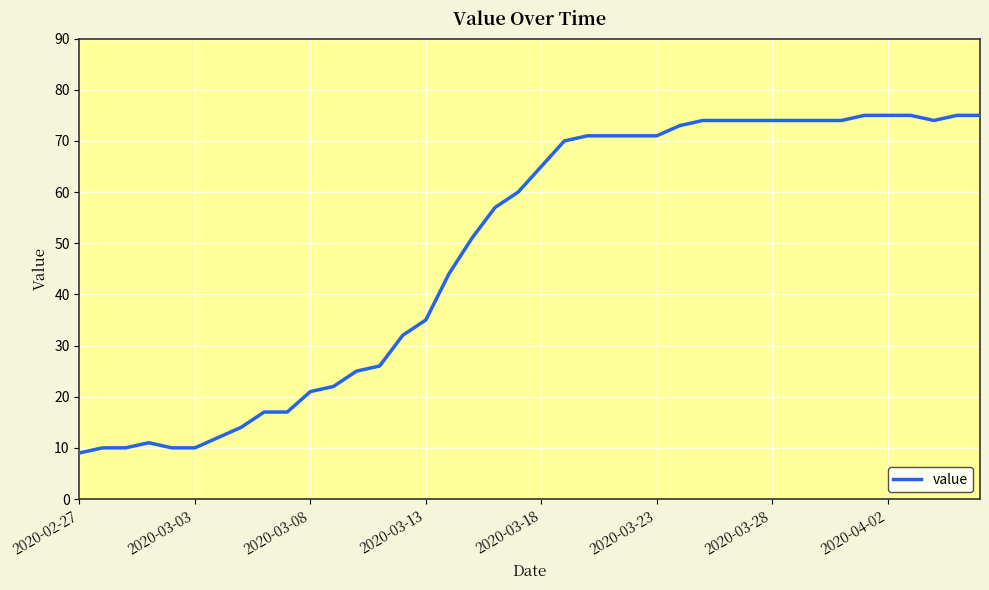

What is the greatest value displayed?

75